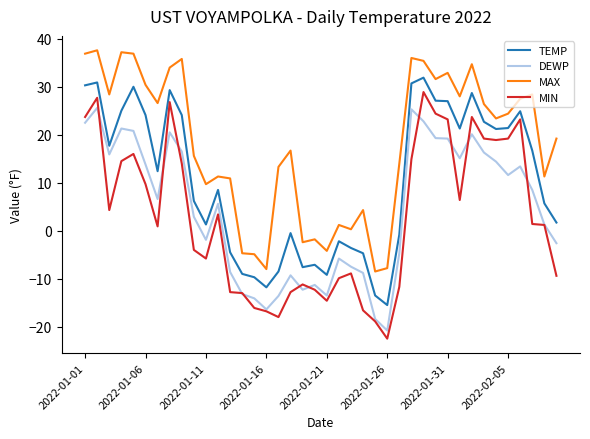

Does the chart have visible grid lines?

No